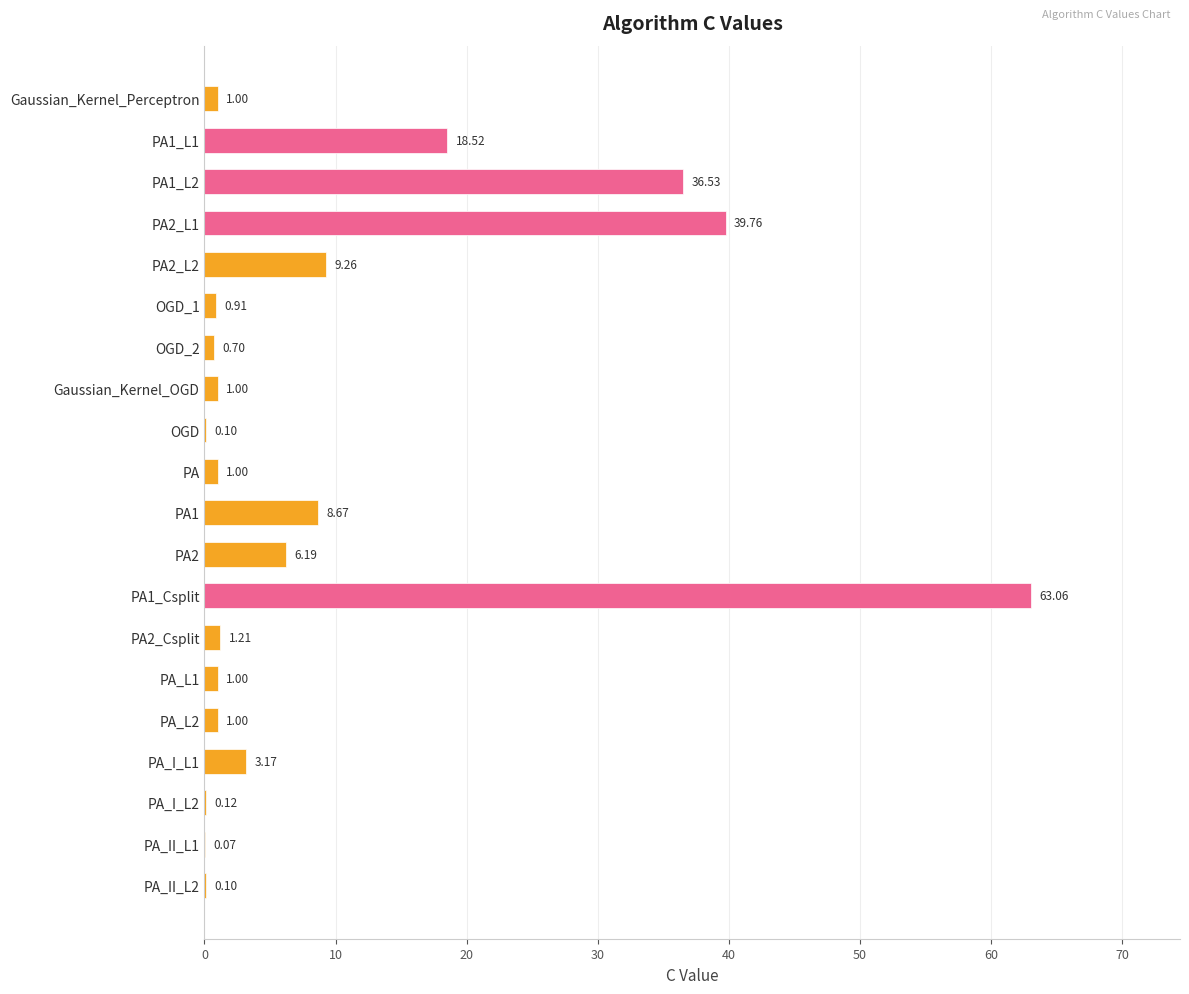

What is the change in value from PA_L2 to PA_II_L2?

-0.9